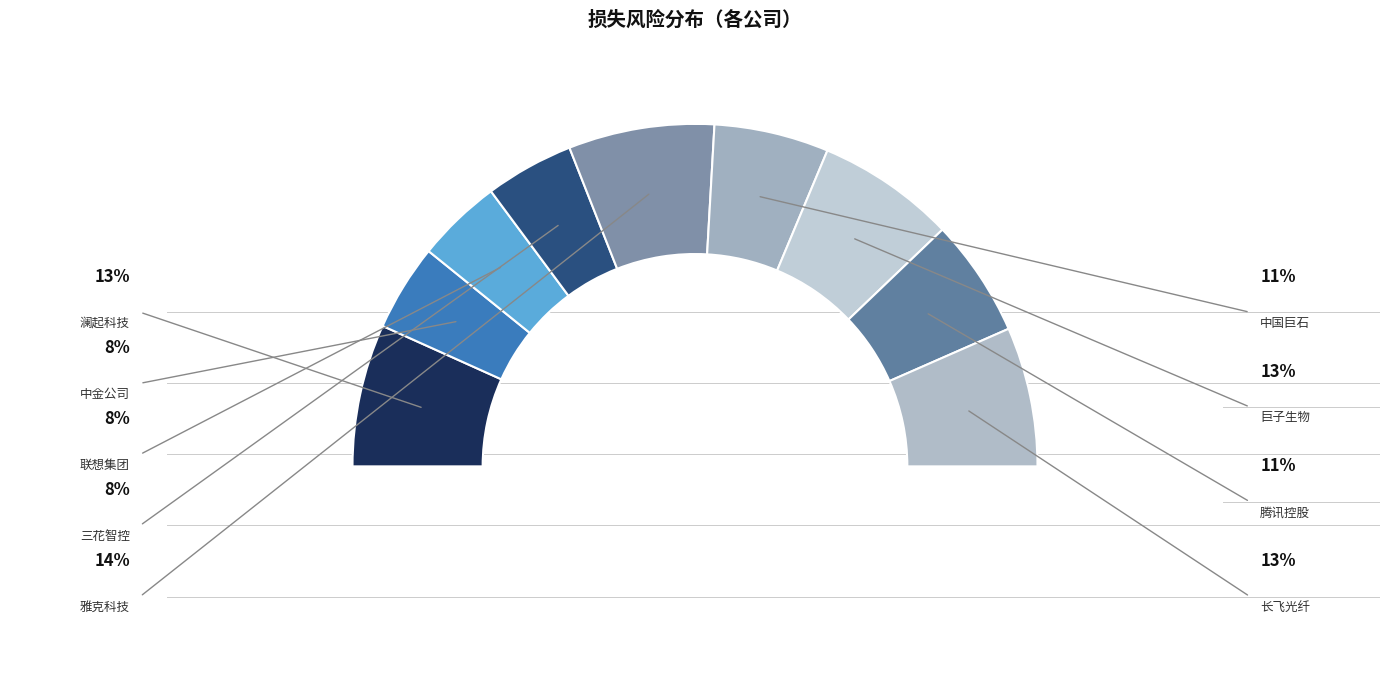

To the nearest percent, what is the difference between the largest and smallest slice percentages?

6%